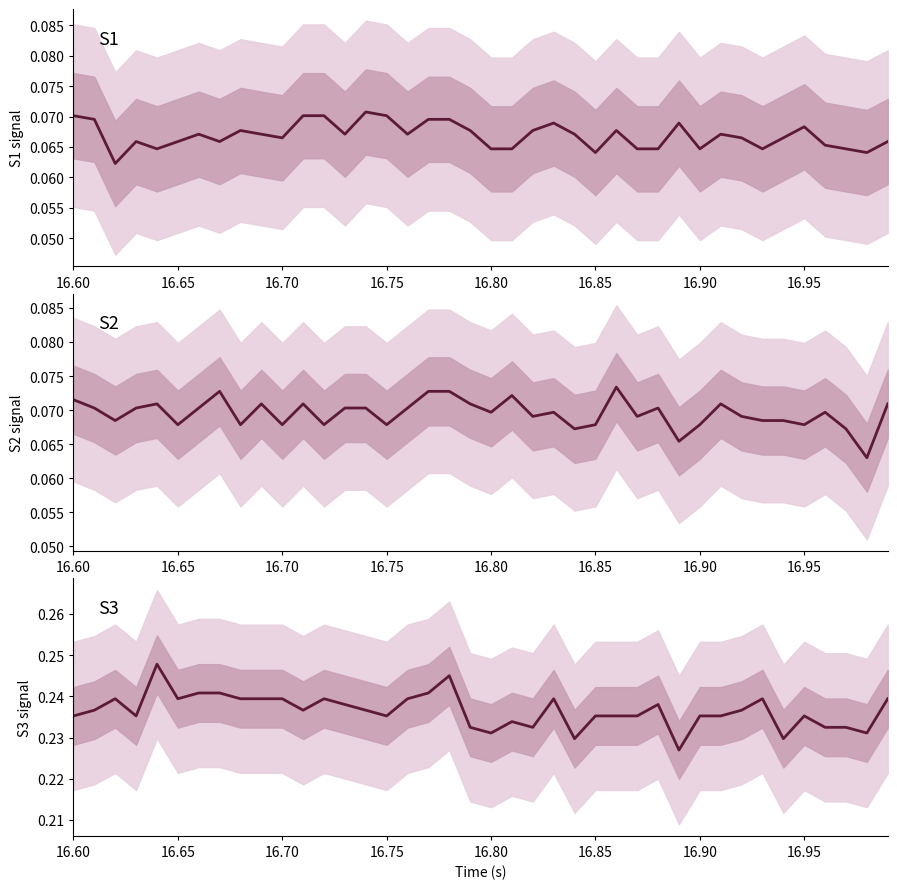

Count the number of categories in the chart.

40